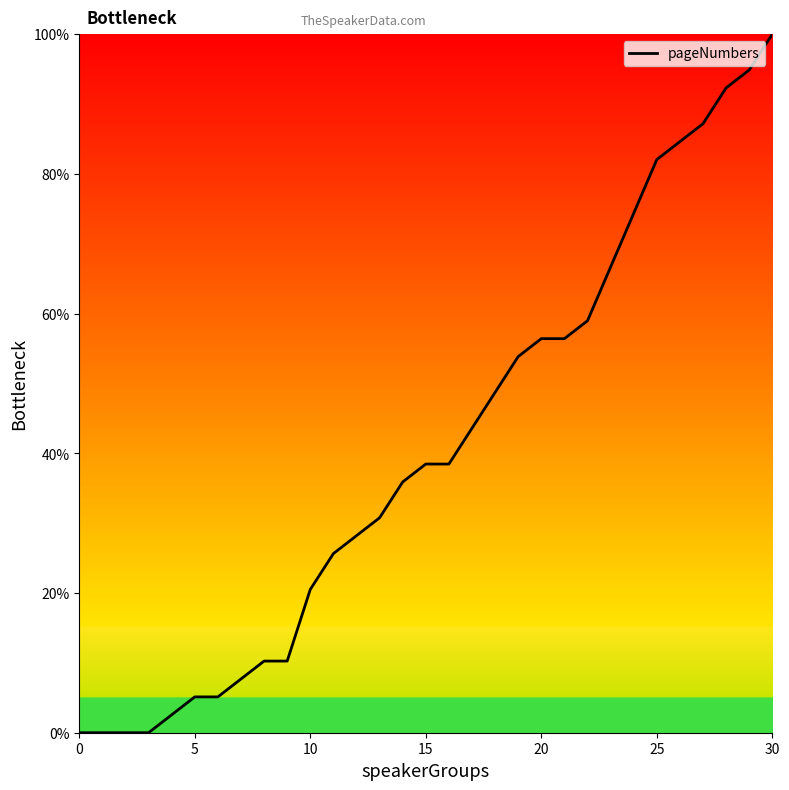

Reading right to left, list all the values displayed in this chart.

100.0	94.9	92.3	87.2	84.6	82.1	74.4	66.7	59.0	56.4	56.4	53.8	48.7	43.6	38.5	38.5	35.9	30.8	28.2	25.6	20.5	10.3	10.3	7.7	5.1	5.1	2.6	0.0	0.0	0.0	0.0